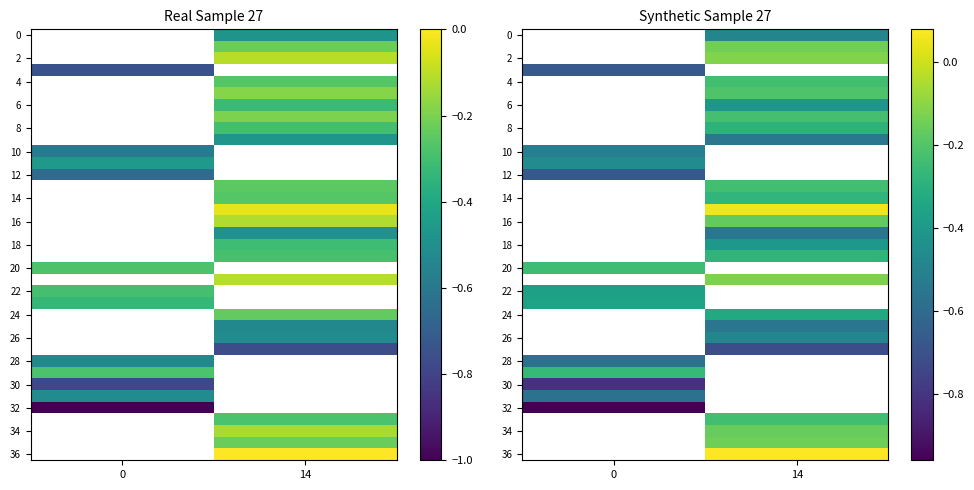

How many series are shown in this chart?

37